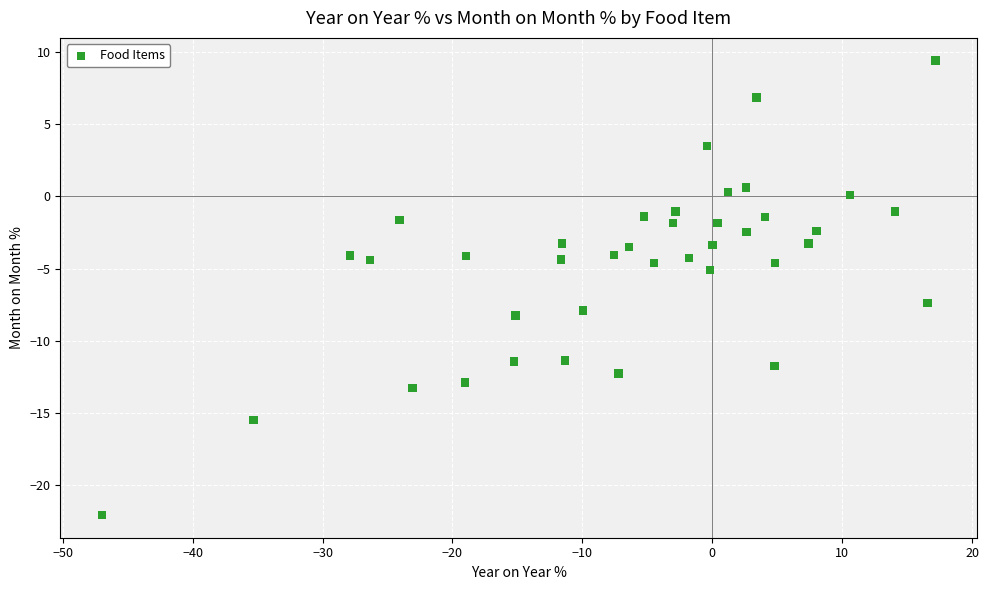

What Y value in the scatter plot is closest to -6?

-5.1